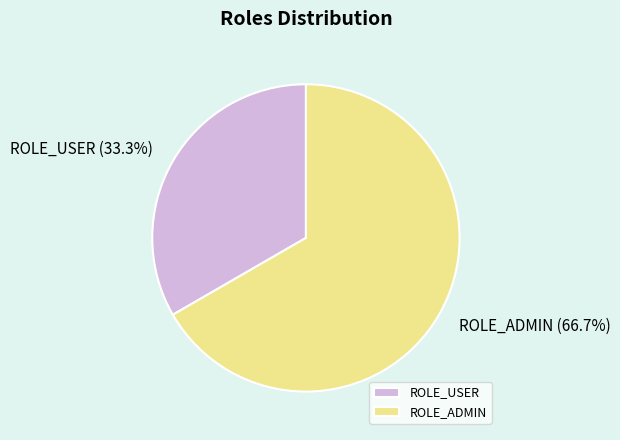

How many segments does this pie chart have?

2